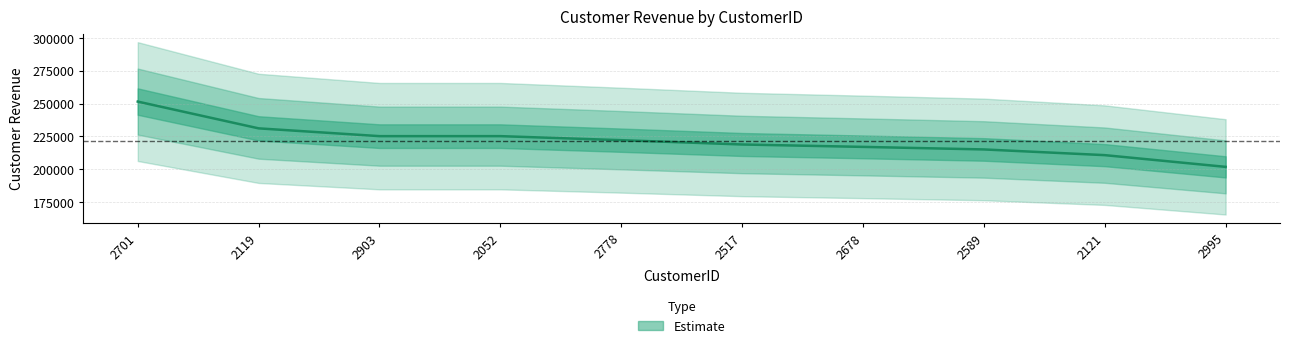

Is it true that the value at 2701 is 432850.4?

False